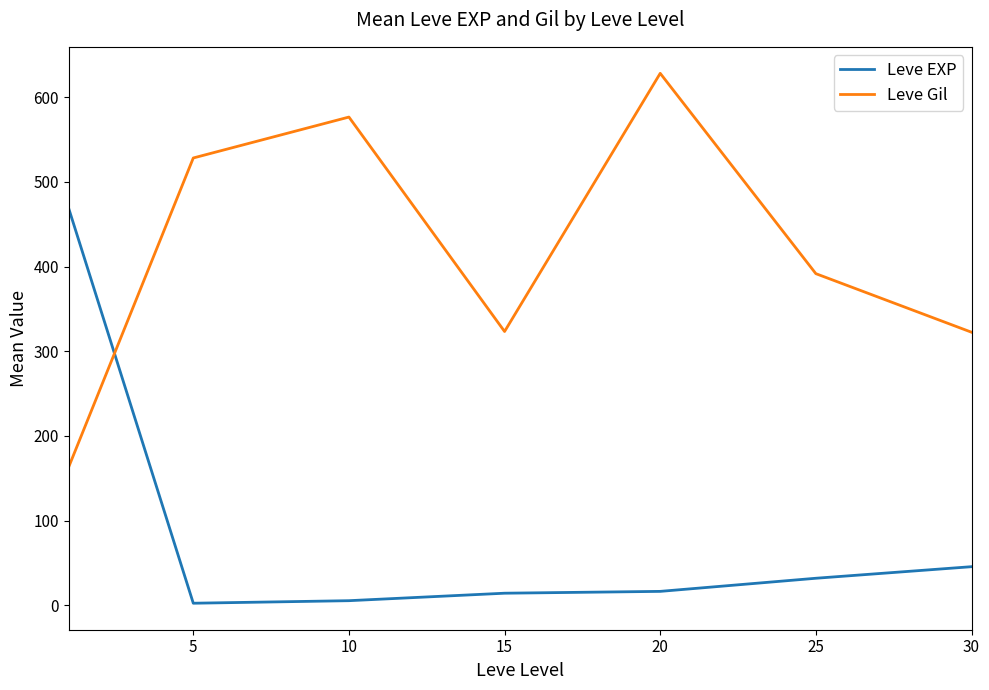

What is the difference between the second highest and second lowest values in the Leve EXP series?

40.2